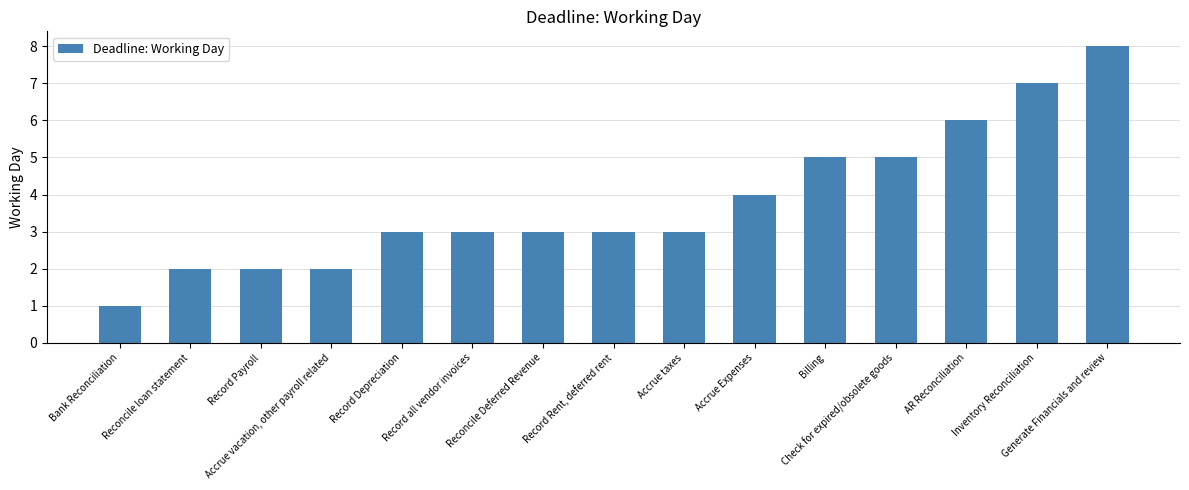

At which category does the chart reach its minimum across all series?

Bank Reconciliation